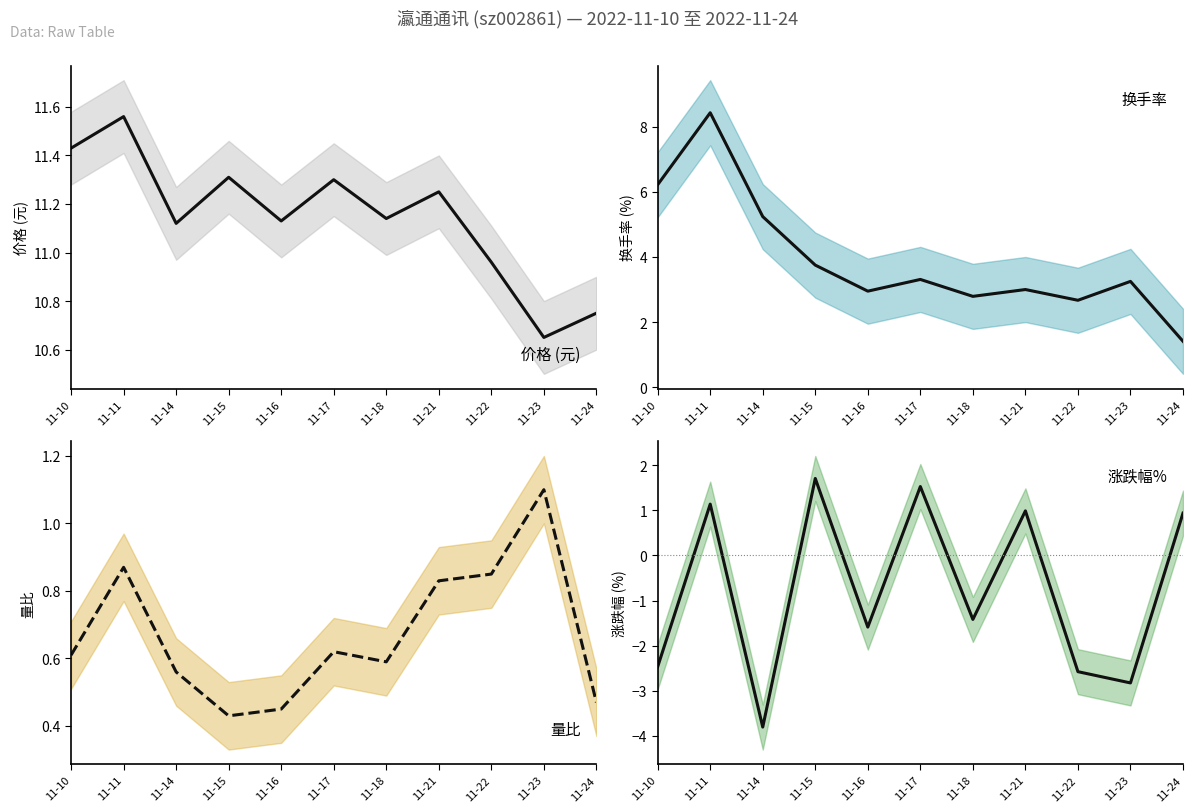

Where is 价格 nearest to the value 11?

11-22